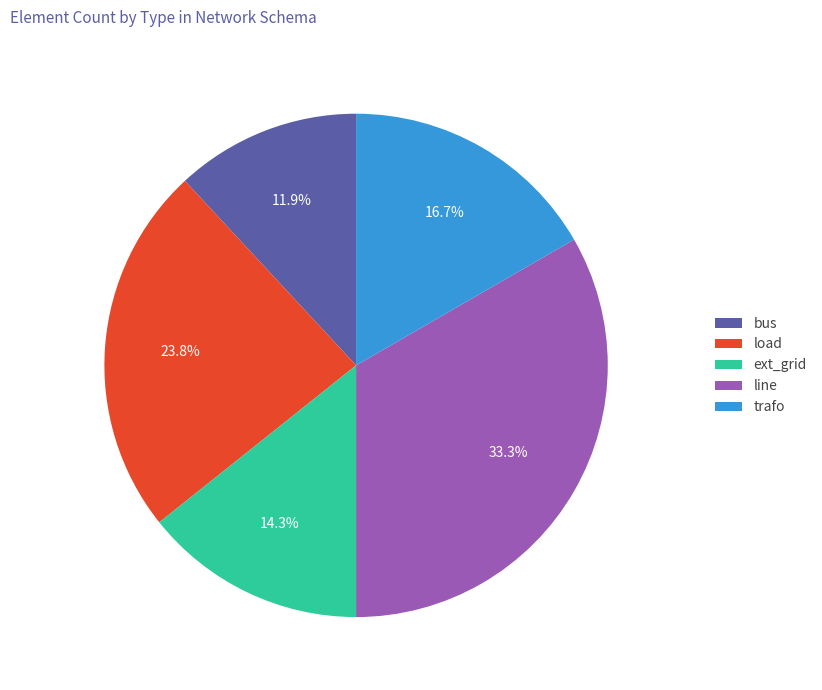

How many slices are in this pie chart?

5